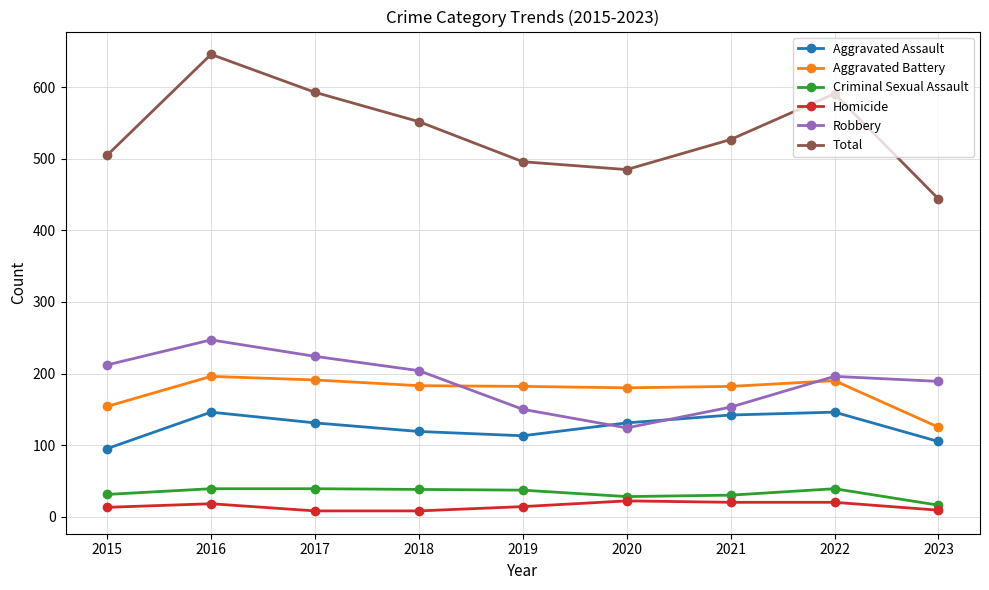

The value of Aggravated Assault at 2017 is 65. True or false?

False